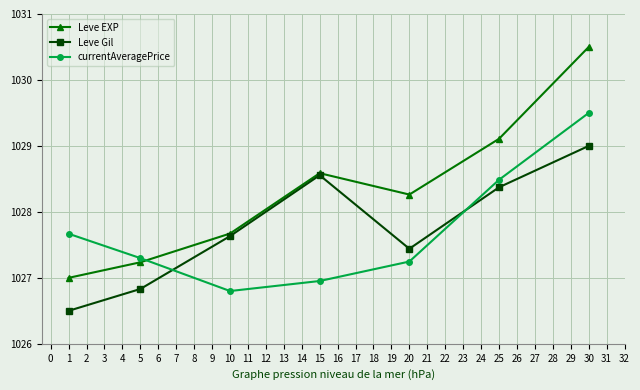

What is the total value across all series at 10?

3082.1